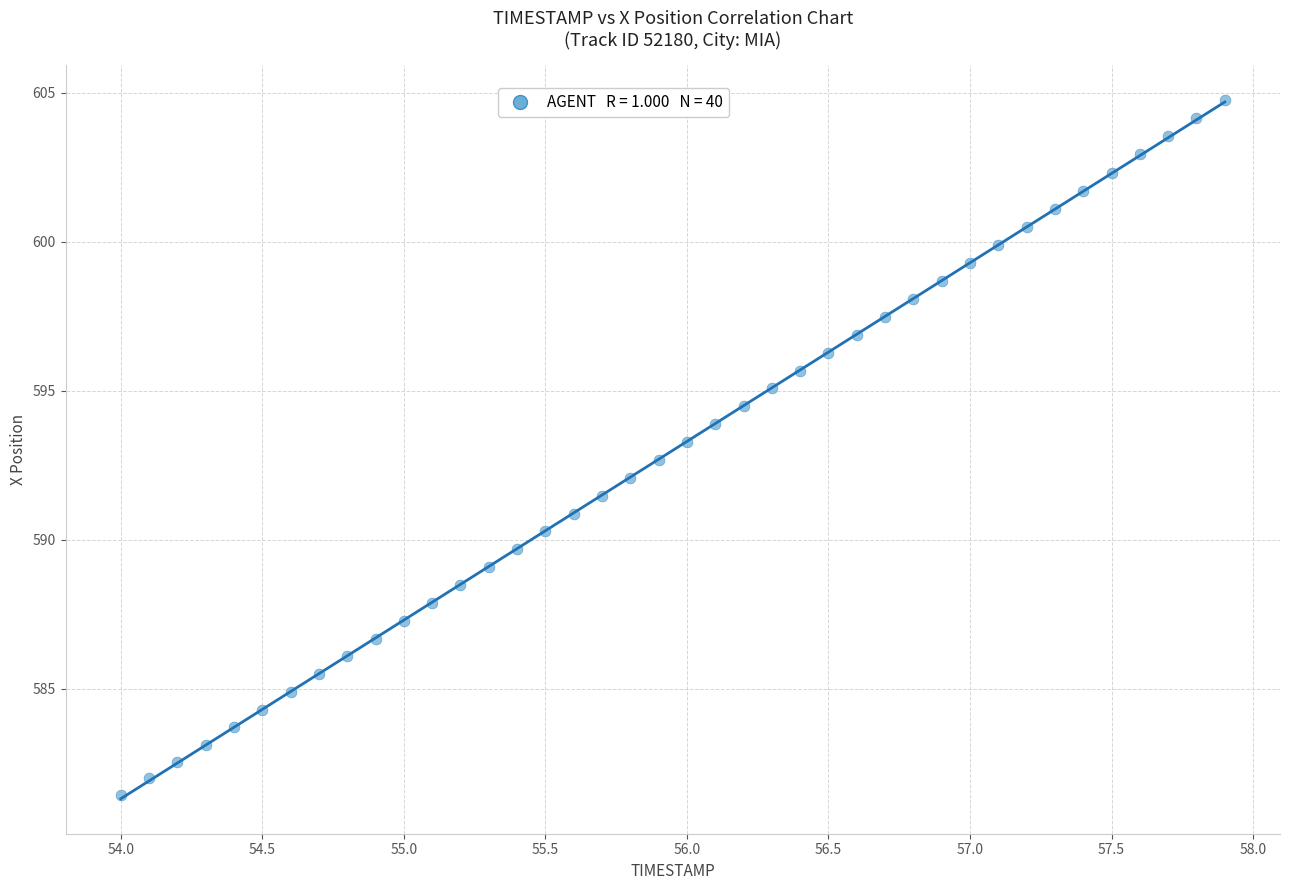

What is the range of Y values (max minus min)?

23.3